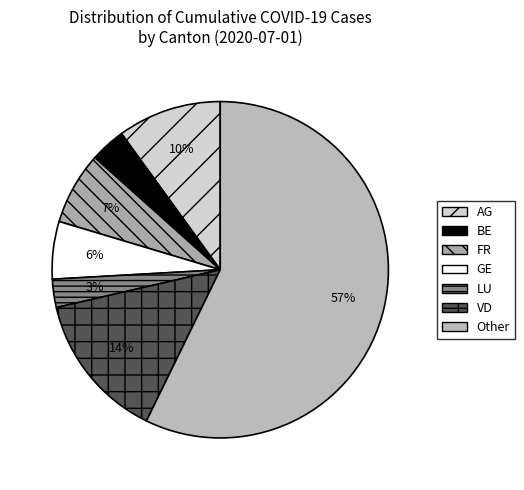

Count the number of slices in the pie.

7